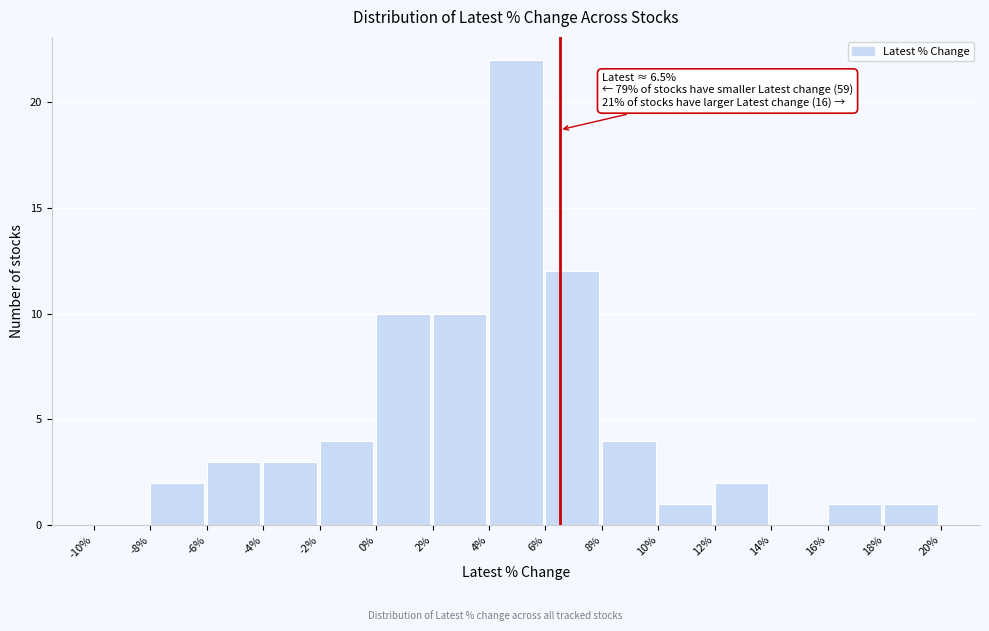

Which range on the x-axis has the tallest bar?

4% to 6%